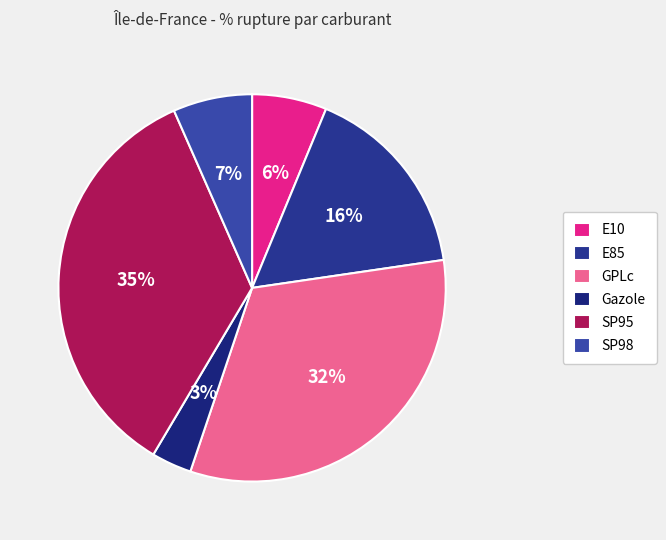

Is there any slice that represents more than half of the pie?

No